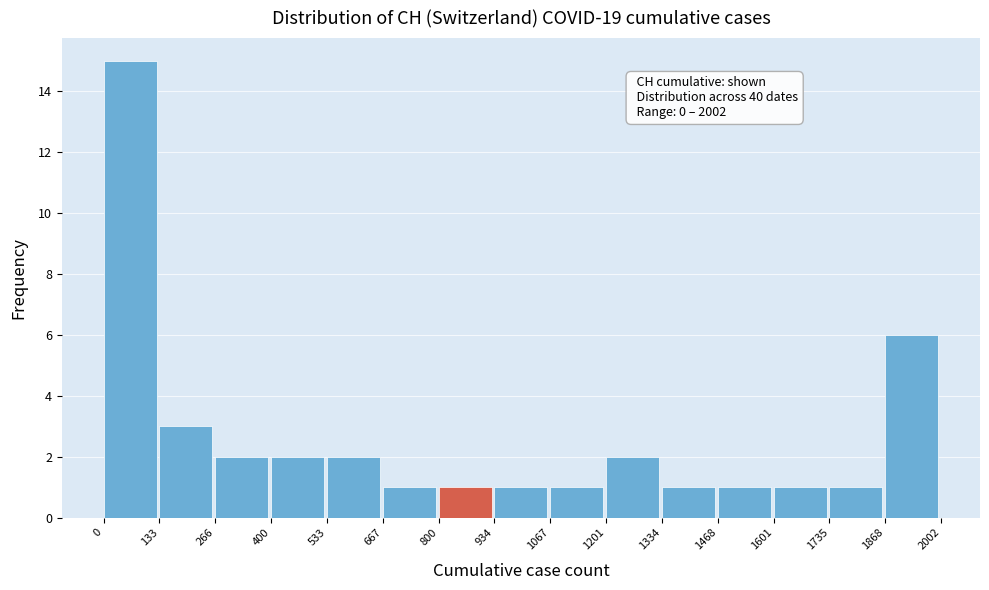

Over which range of the x-axis is the bar tallest?

0 to 133